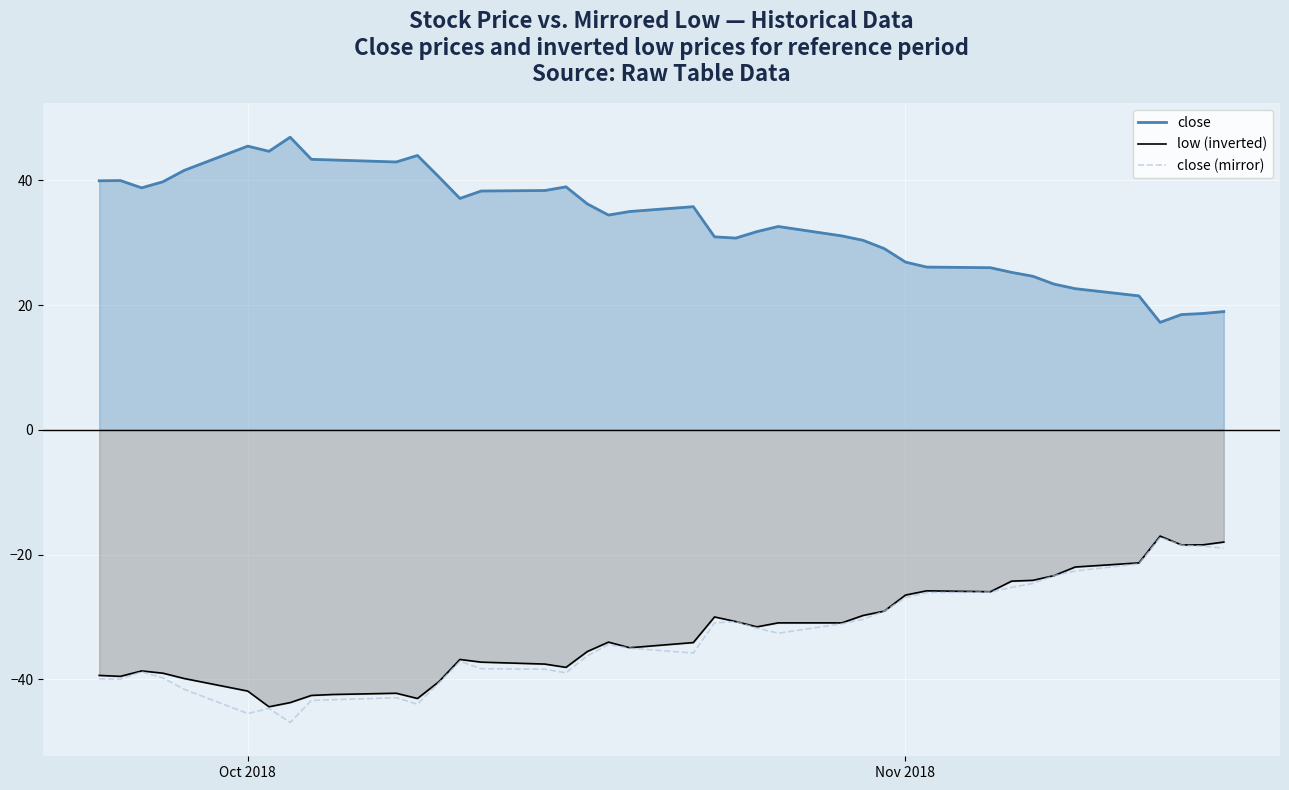

The close (mirror) series shows -26.9 at Nov 2018. True or false?

True